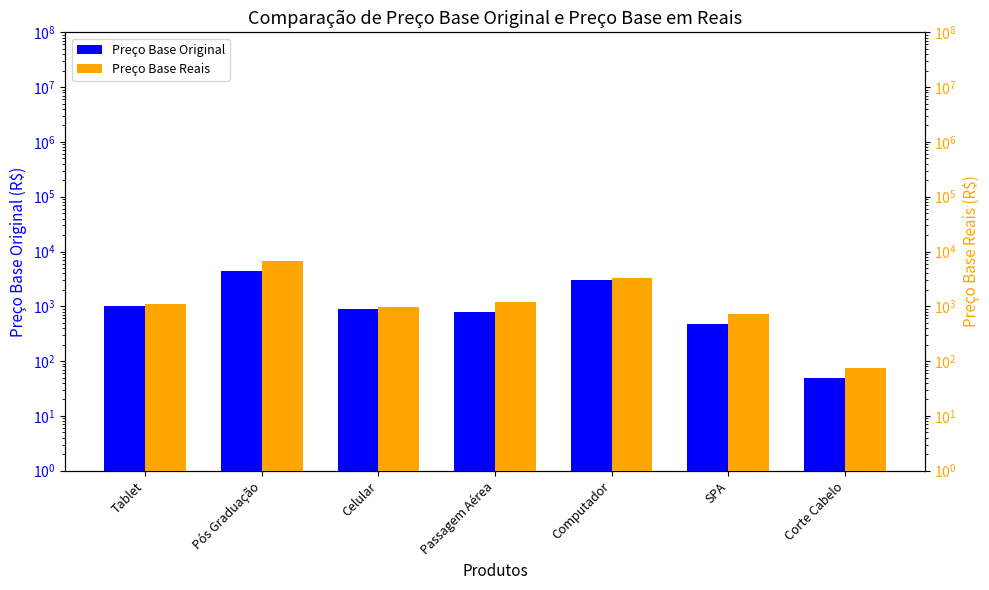

What is the average value of the Preço Base Original series?

1532.8